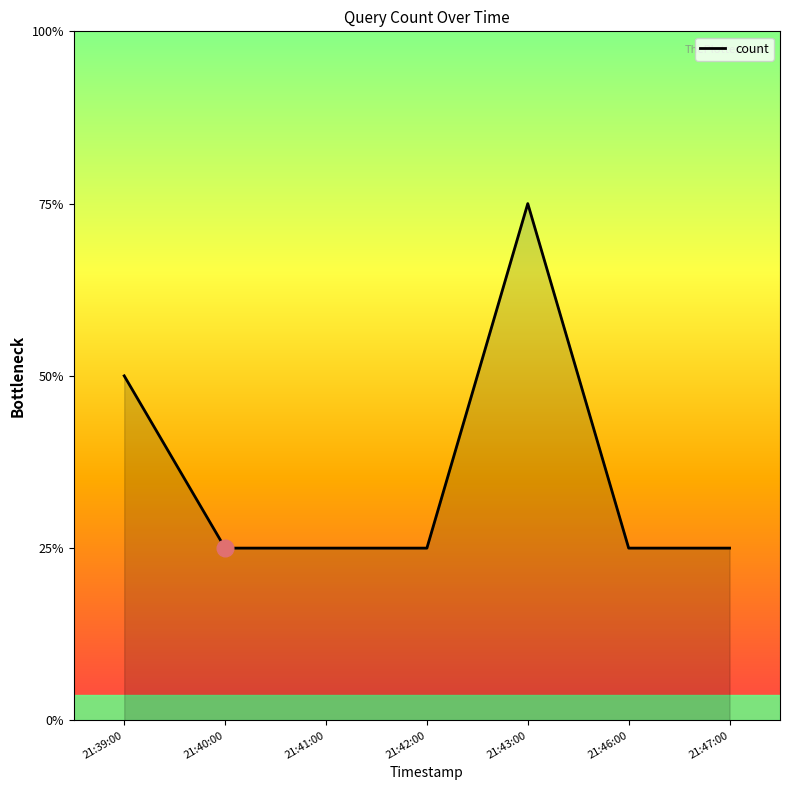

What is the label of the 7th point from the left?

21:47:00